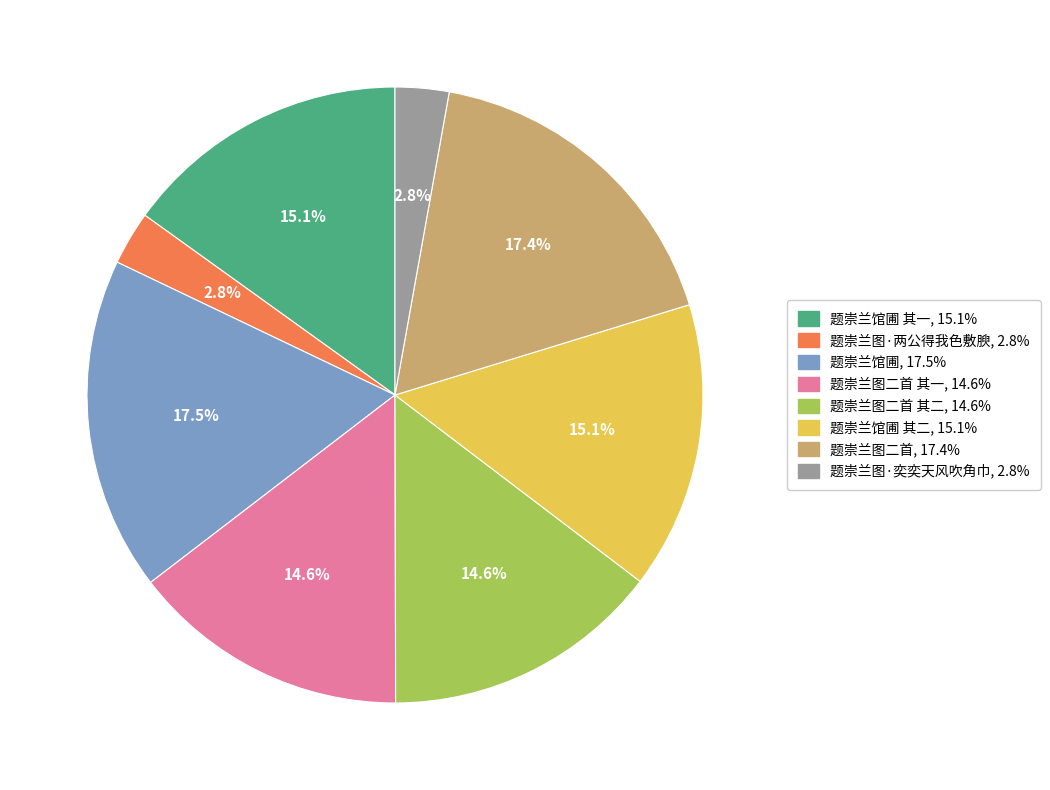

Is there any slice that represents more than half of the pie?

No